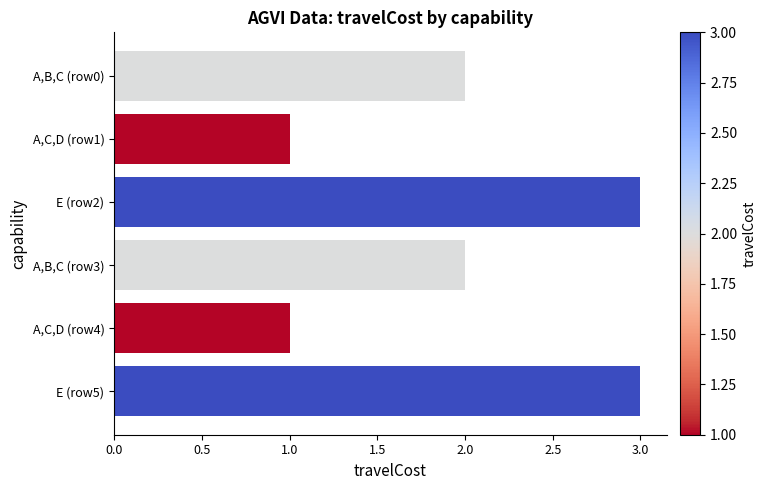

What is the sum of all values?

12